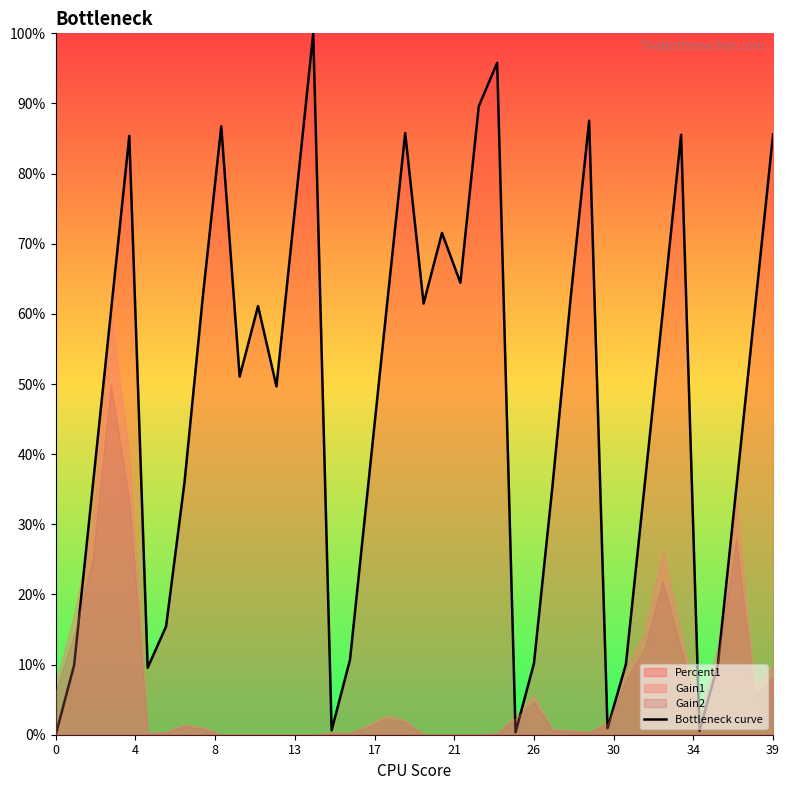

Read the value at 22.

0.6